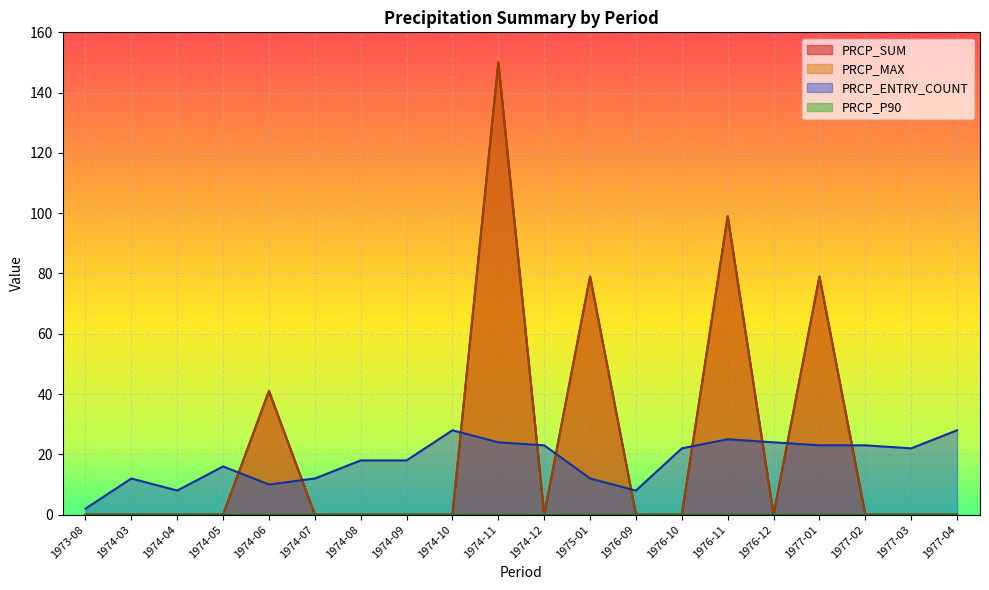

What is the difference between the PRCP_ENTRY_COUNT values at 1974-03 and 1974-11?

12